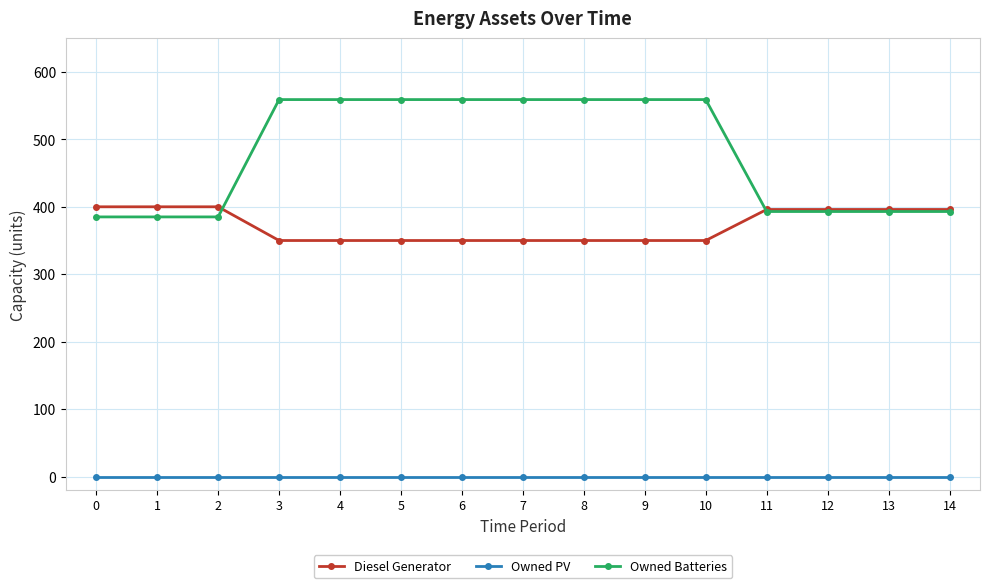

Count the number of data series in this chart.

3